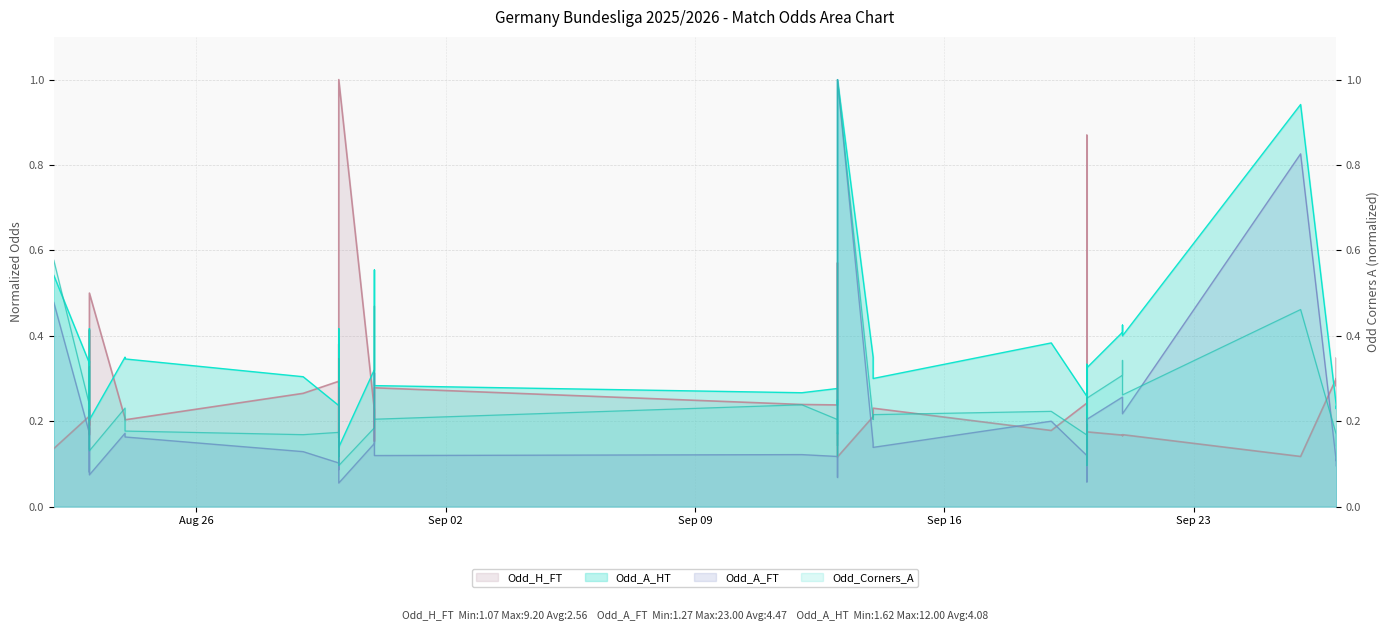

In Odd_H_FT, how many points are lower than both neighbors (excluding endpoints)?

13